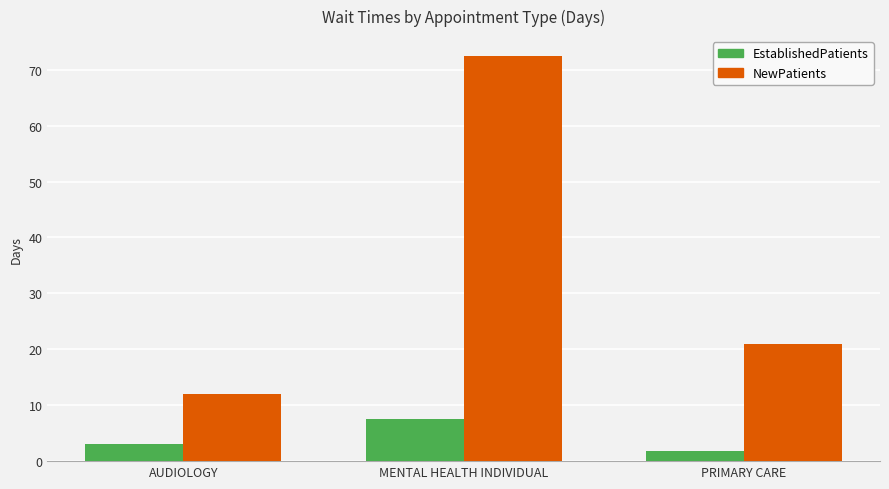

List the series in order of their peak value, highest first.

NewPatients, EstablishedPatients